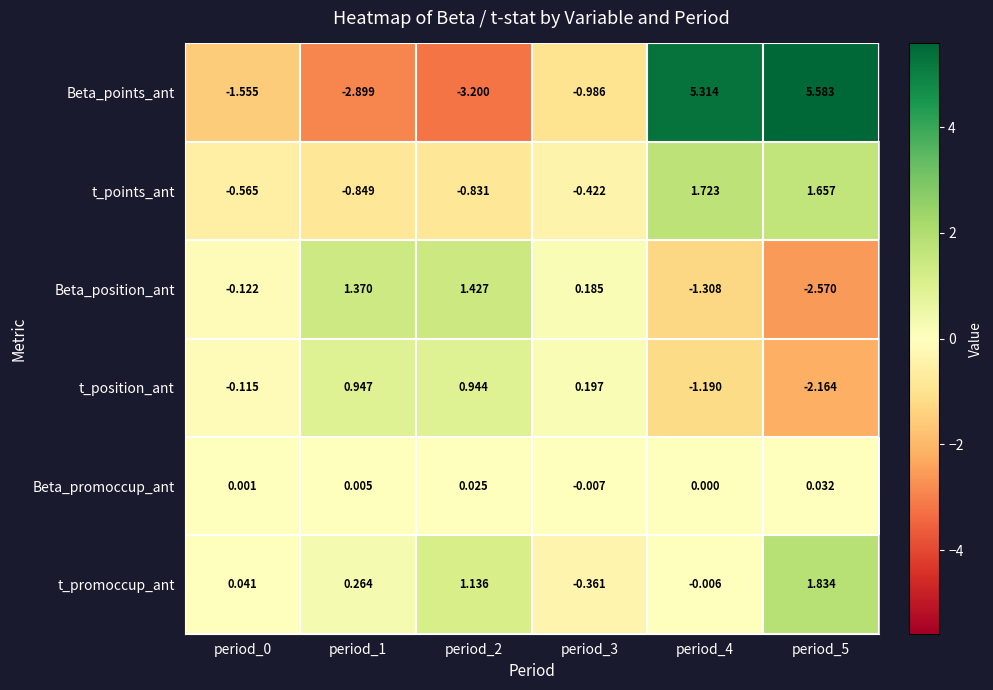

Is the value of t_promoccup_ant at period_5 greater than the value of t_position_ant at period_0?

Yes